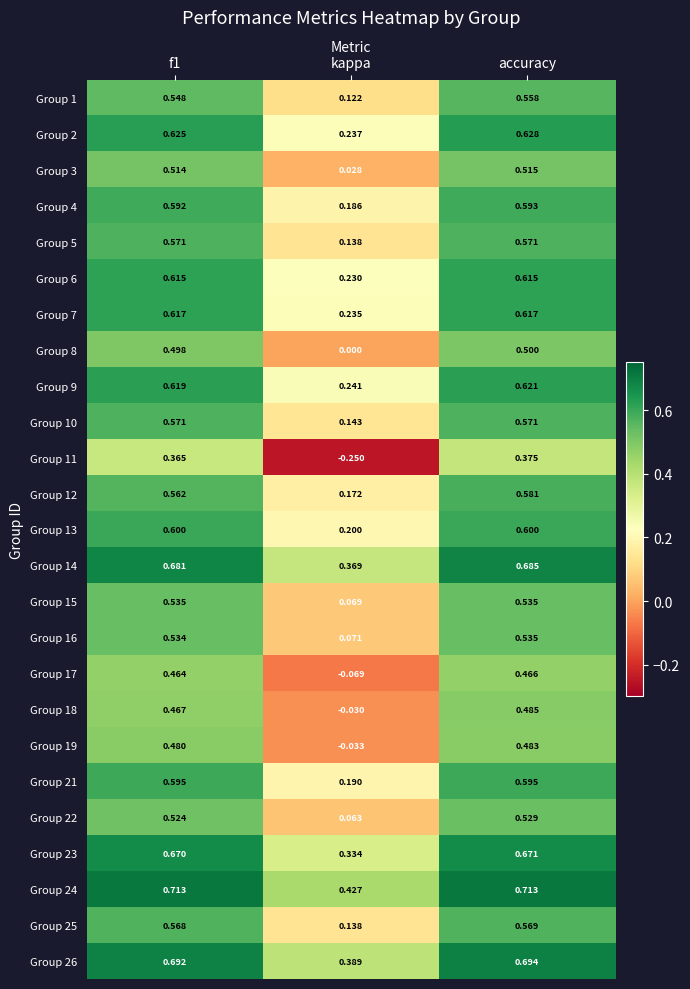

Which series has the largest total across all categories?

Group 24